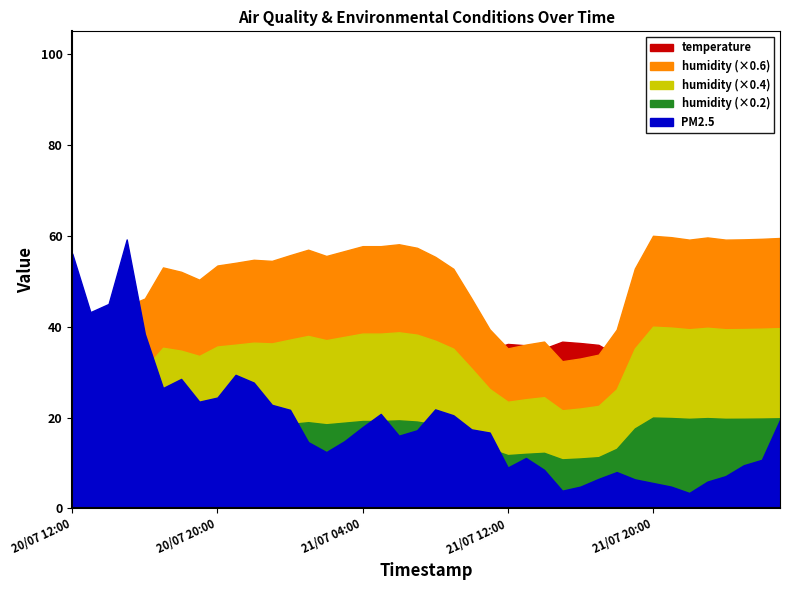

At which category is the sum across all series the highest?

20/07 15:00